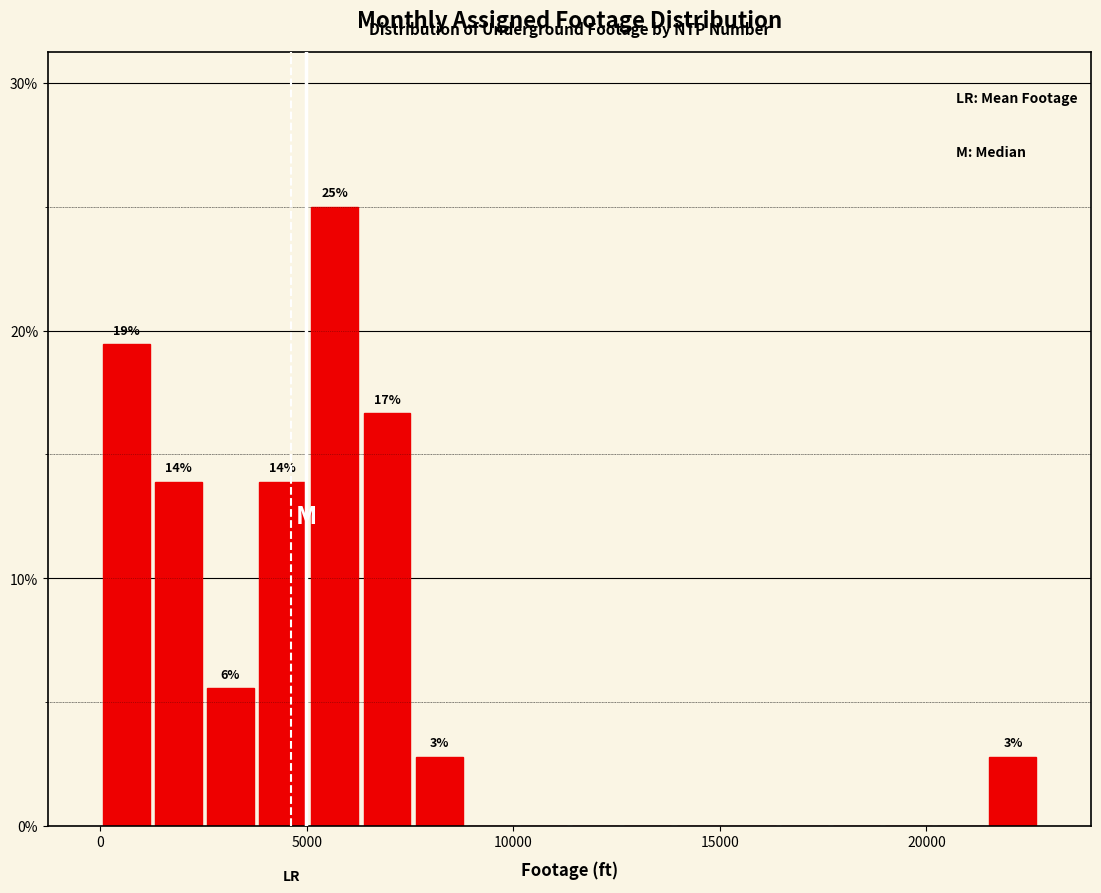

Read against the x-axis, roughly where is the centre of the tallest bar?

5500